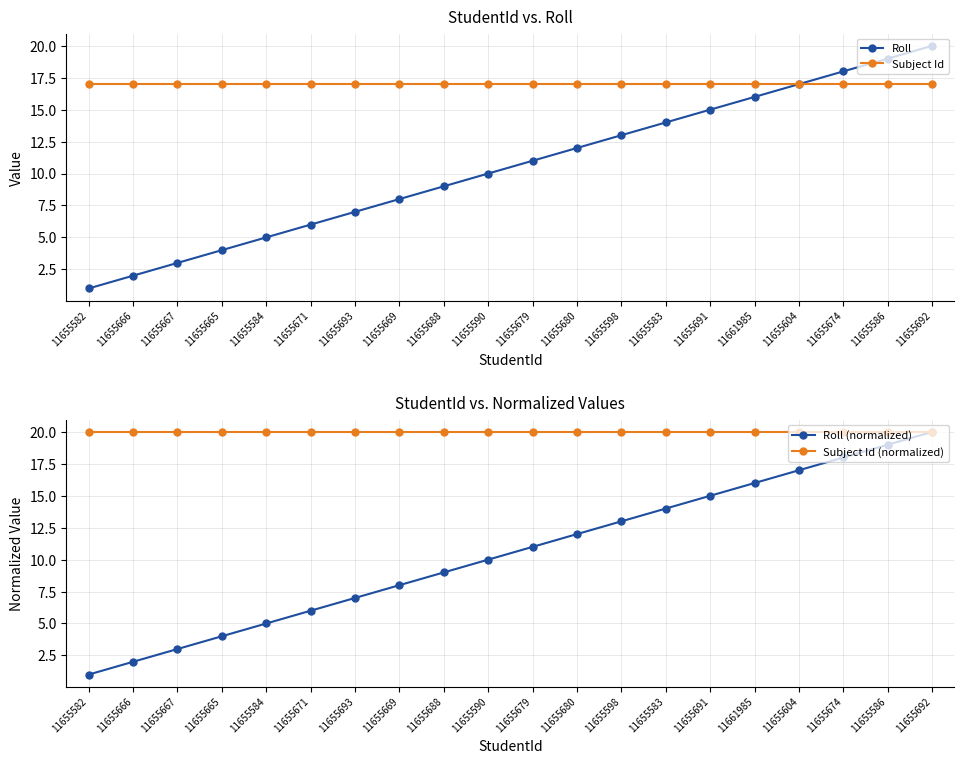

Reading left to right, what are all the values shown in this chart?

Roll: 1	2	3	4	5	6	7	8	9	10	11	12	13	14	15	16	17	18	19	20
Subject Id: 17	17	17	17	17	17	17	17	17	17	17	17	17	17	17	17	17	17	17	17
Roll (normalized): 1	2	3	4	5	6	7	8	9	10	11	12	13	14	15	16	17	18	19	20
Subject Id (normalized): 20	20	20	20	20	20	20	20	20	20	20	20	20	20	20	20	20	20	20	20